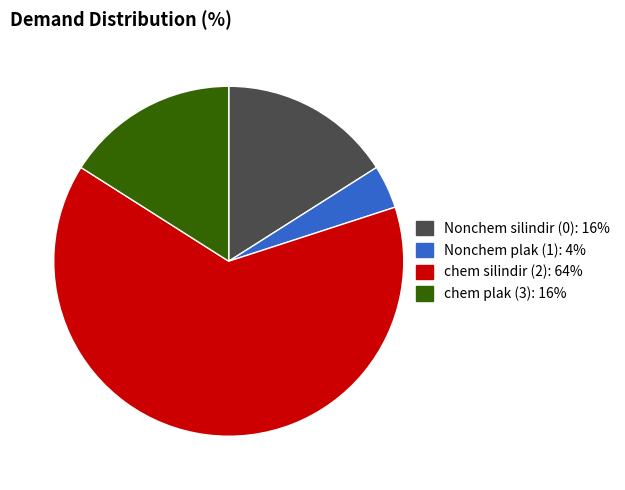

What is the largest slice in the pie chart?

chem silindir (2)